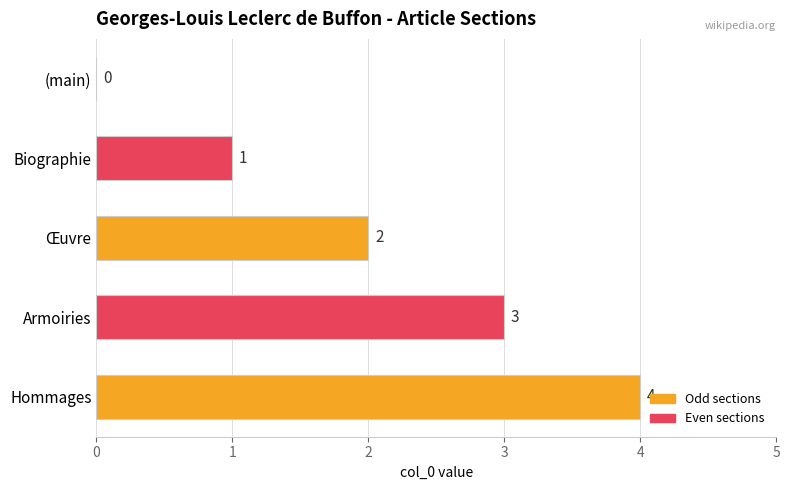

What is the sum of the values at (main) and Armoiries?

3